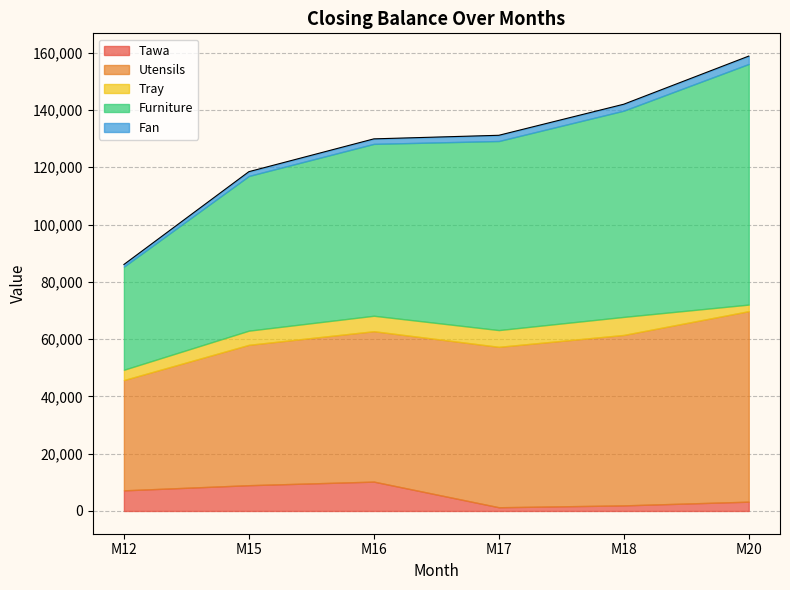

At which category does Tawa reach its first local peak?

M16